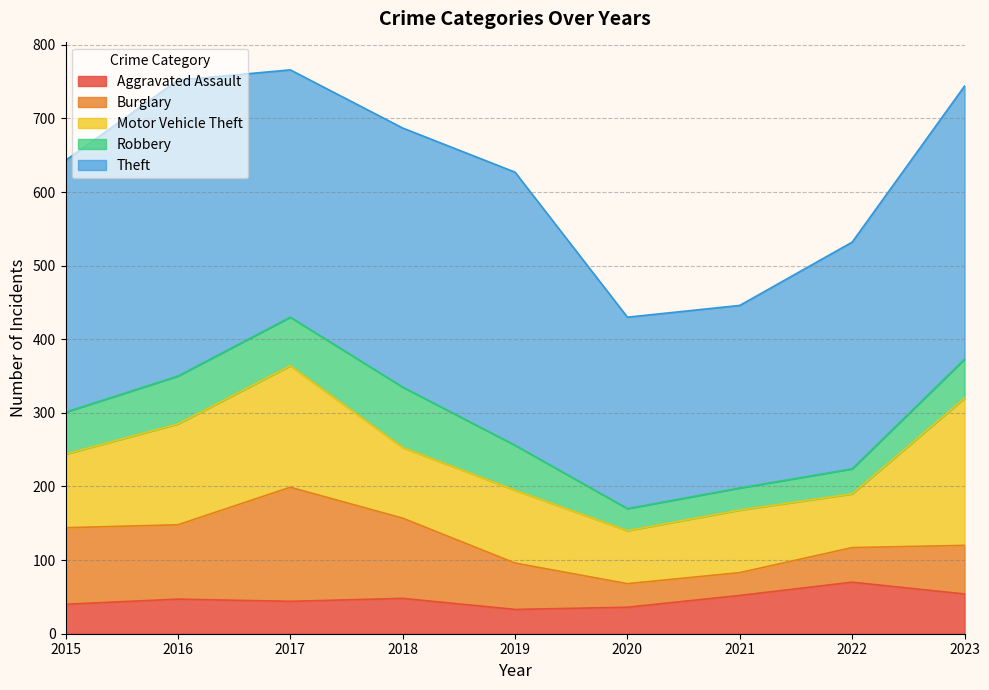

What is the total value across all series at 2018?

687